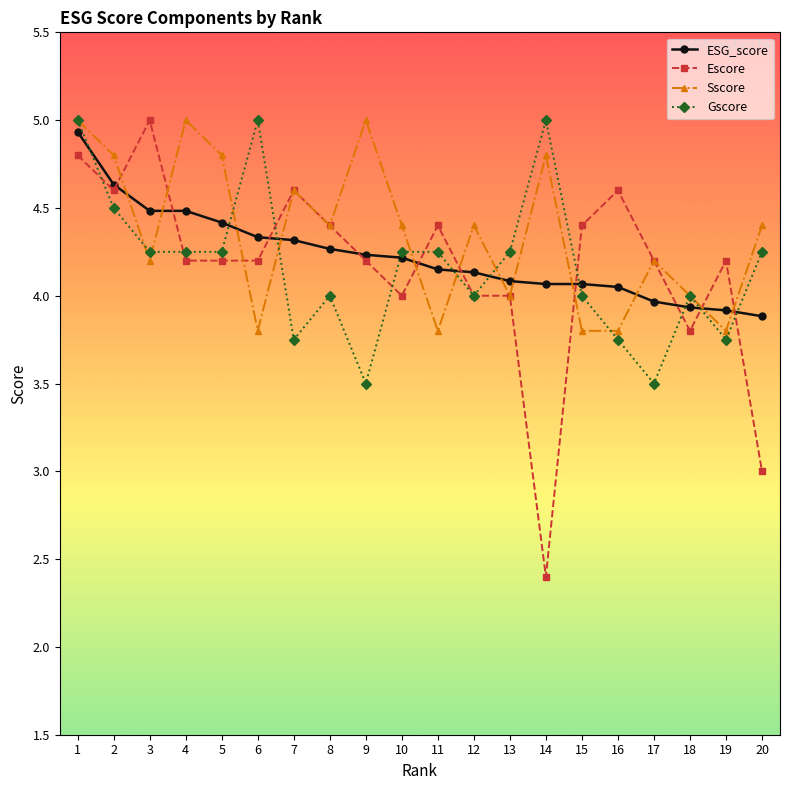

What is the sum of all Sscore values?

87.0